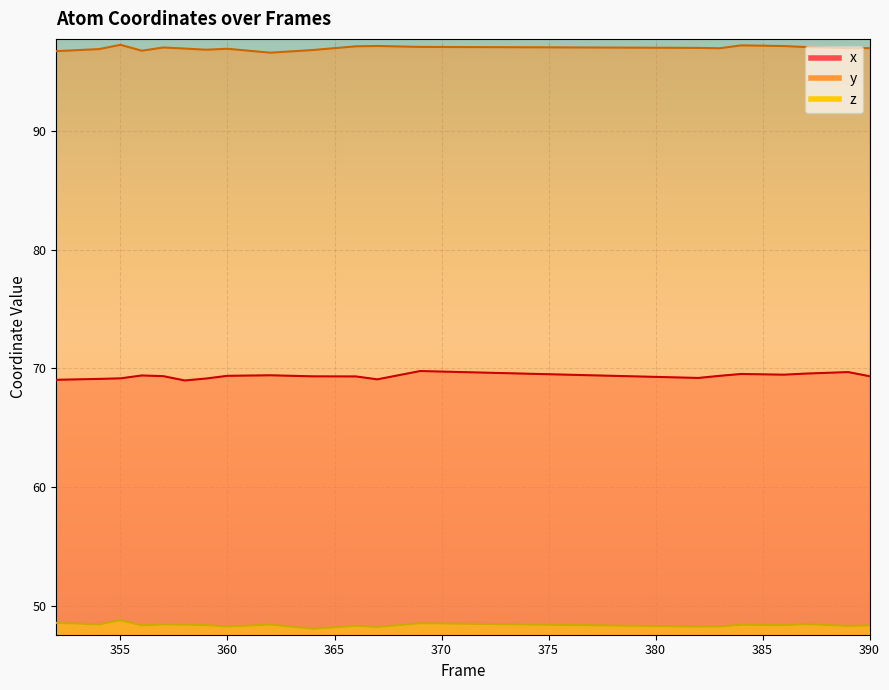

What is the difference between the second highest and second lowest values in the x series?

0.6